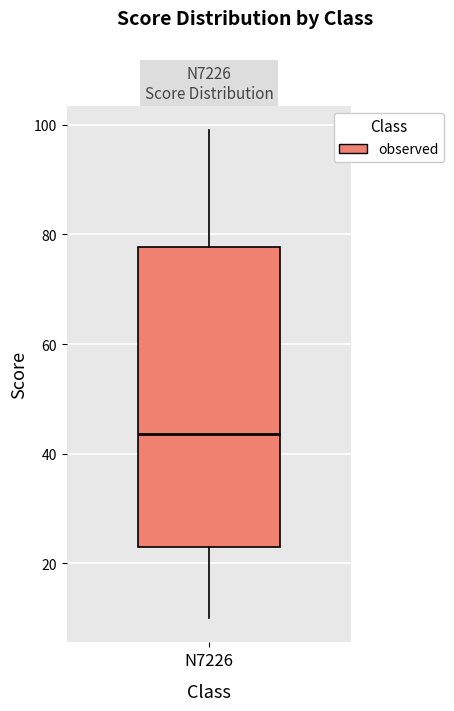

Transcribe this box plot: give where the median line is, the range the box spans, and where the two whiskers end, as read against the y-axis. The values are not printed on the chart, so give them approximately, as read against the axis.

median 44, box 24 to 78, whiskers 10 to 100